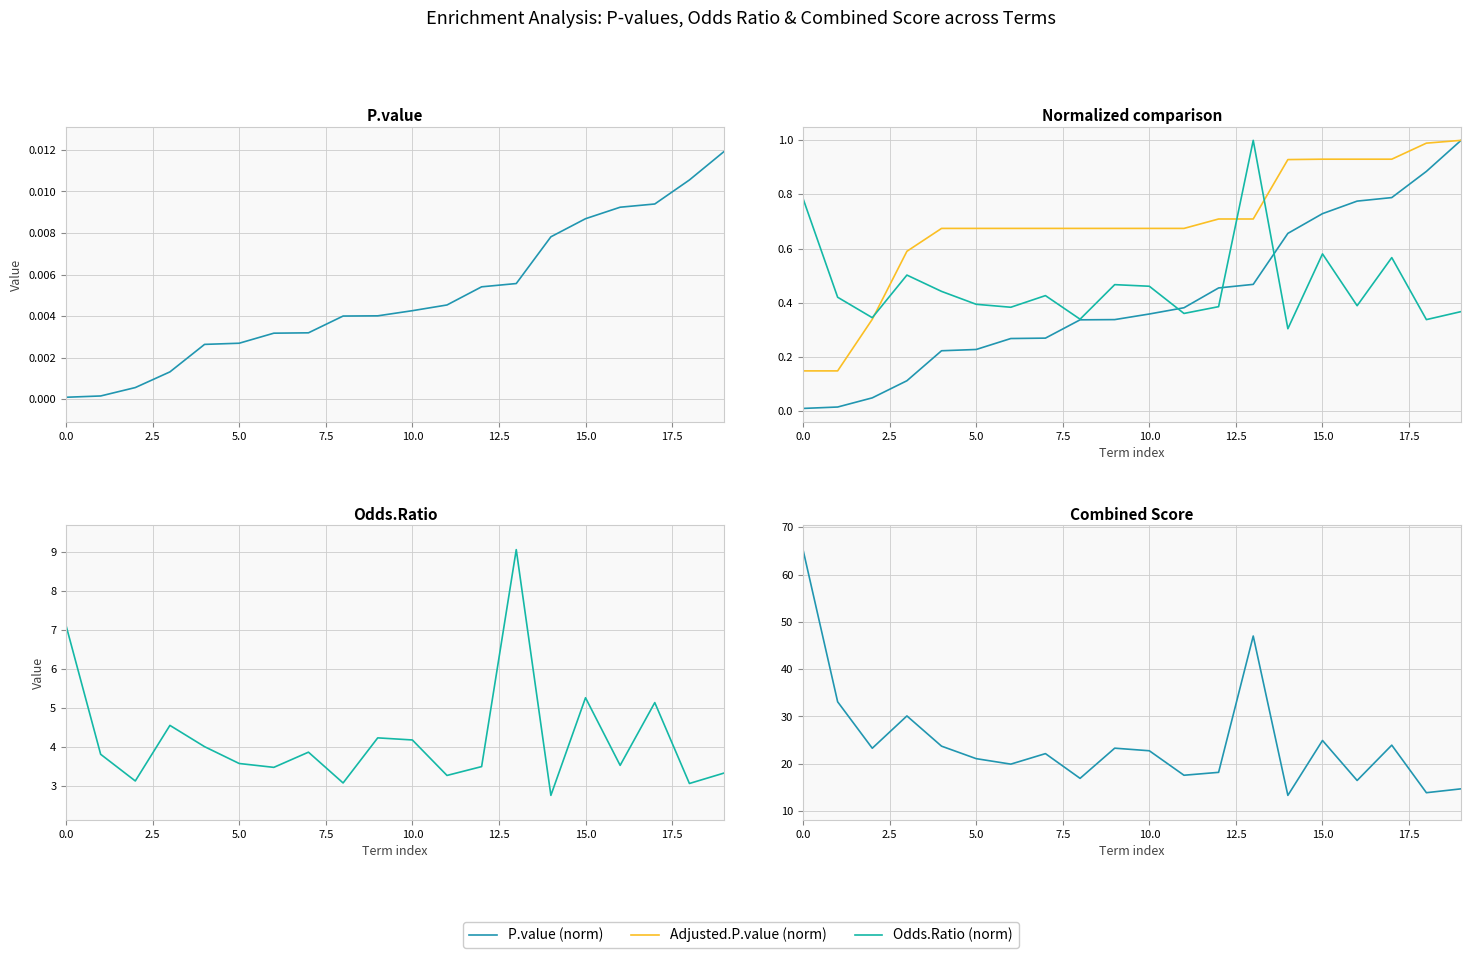

The Odds.Ratio series shows 3.3 at 11. True or false?

True